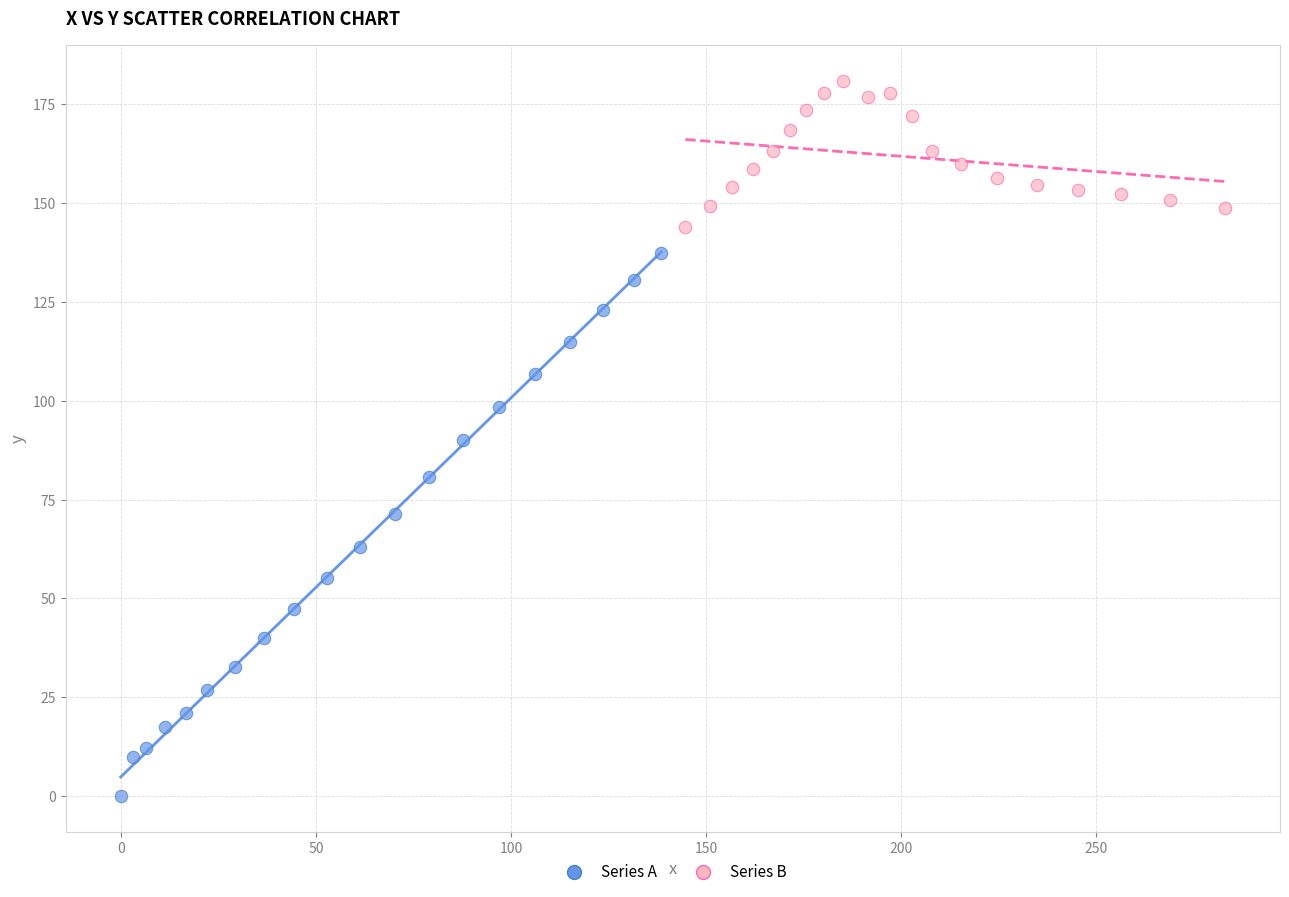

Which series contains the lowest Y value?

Series A